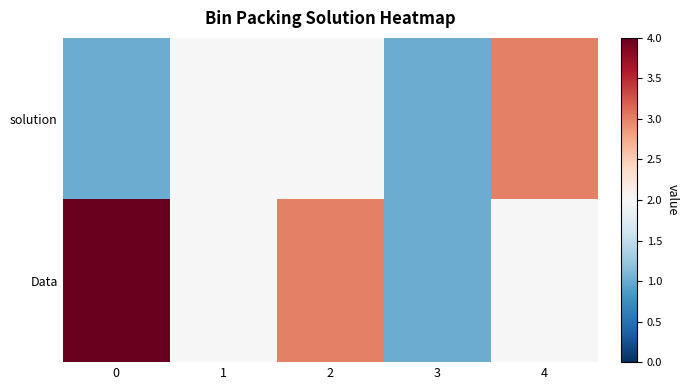

What is the total value across all series at 1?

4